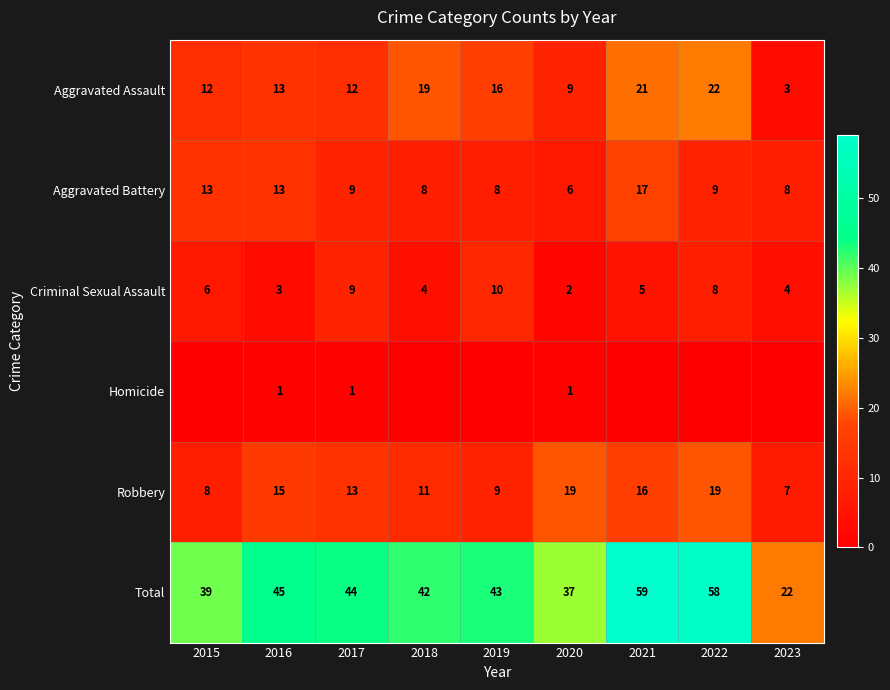

At how many categories does at least one series exceed 21?

9